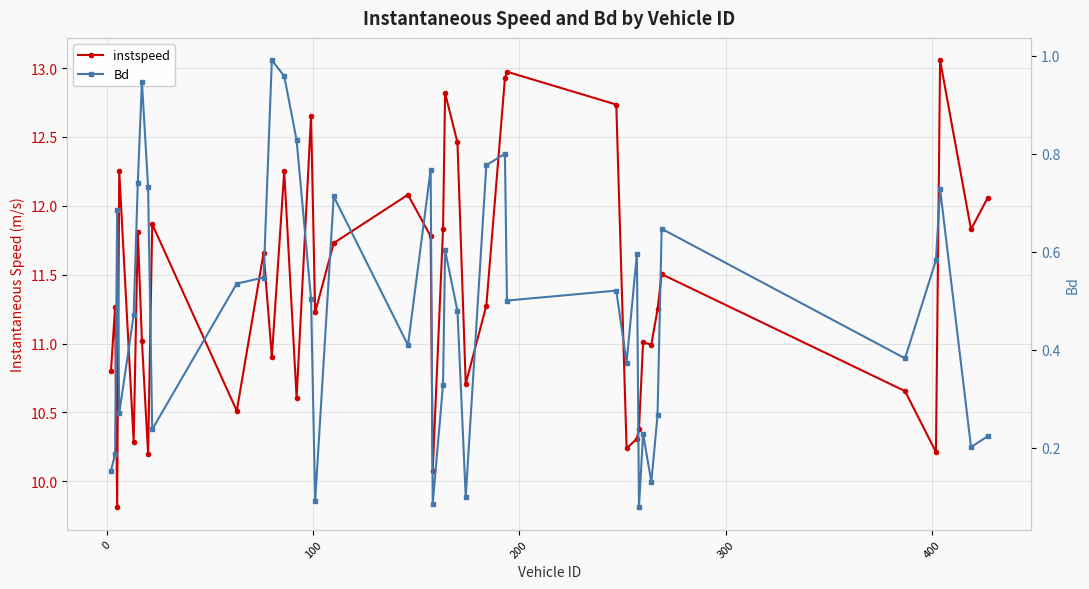

Reading left to right, transcribe all the data shown in this chart.

instspeed: 10.8	11.3	9.8	12.3	10.3	11.8	11.0	10.2	11.9	10.5	11.7	10.9	12.3	10.6	12.6	11.2	11.7	12.1	11.8	10.1	11.8	12.8	12.5	10.7	11.3	12.9	13.0	12.7	10.2	10.3	10.4	11.0	11.0	11.2	11.5	10.7	10.2	13.1	11.8	12.1
Bd: 0.2	0.2	0.7	0.3	0.5	0.7	0.9	0.7	0.2	0.5	0.5	1.0	1.0	0.8	0.5	0.1	0.7	0.4	0.8	0.1	0.3	0.6	0.5	0.1	0.8	0.8	0.5	0.5	0.4	0.6	0.1	0.2	0.1	0.3	0.6	0.4	0.6	0.7	0.2	0.2